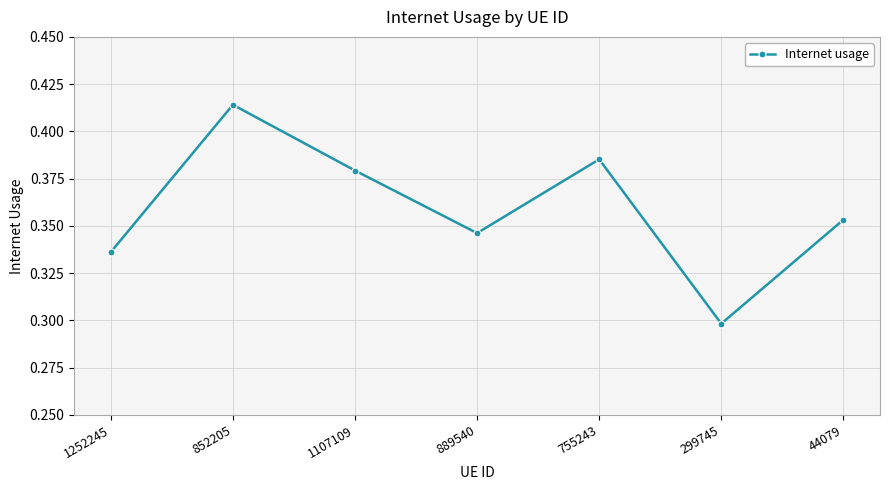

What is the label of the 6th point from the left?

299745